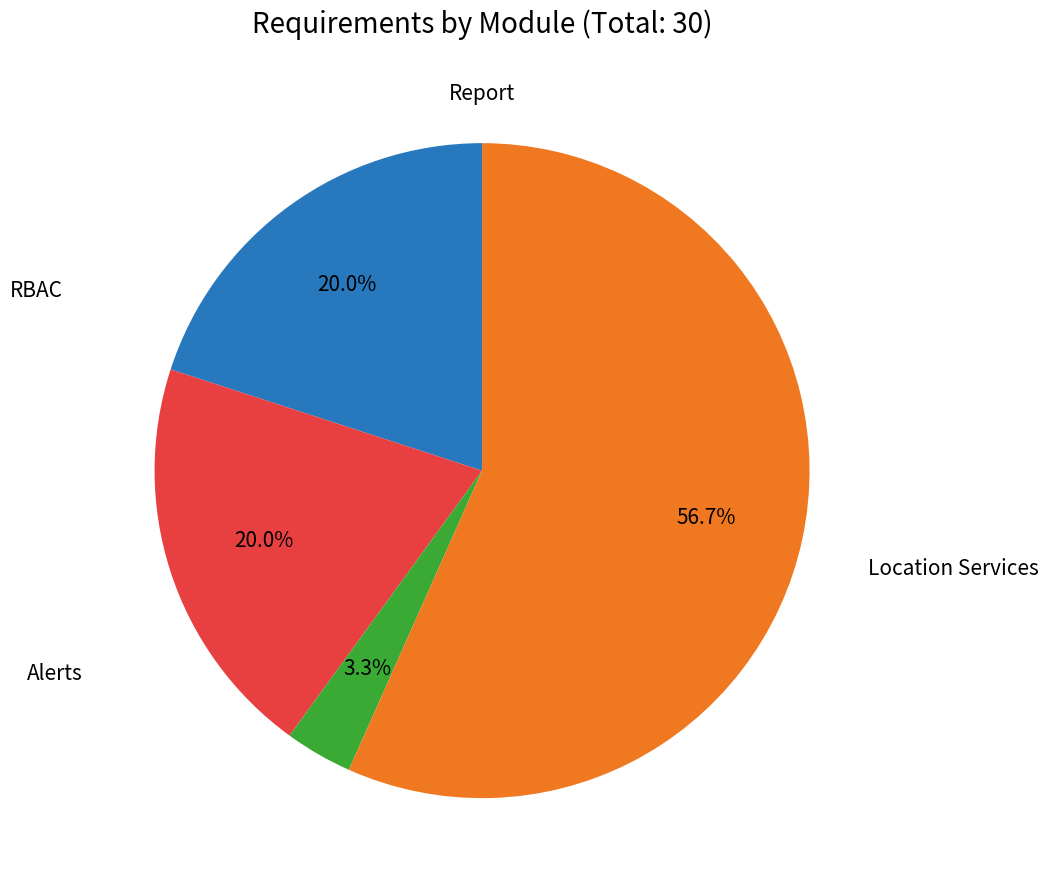

Is there any slice that represents more than half of the pie?

Yes